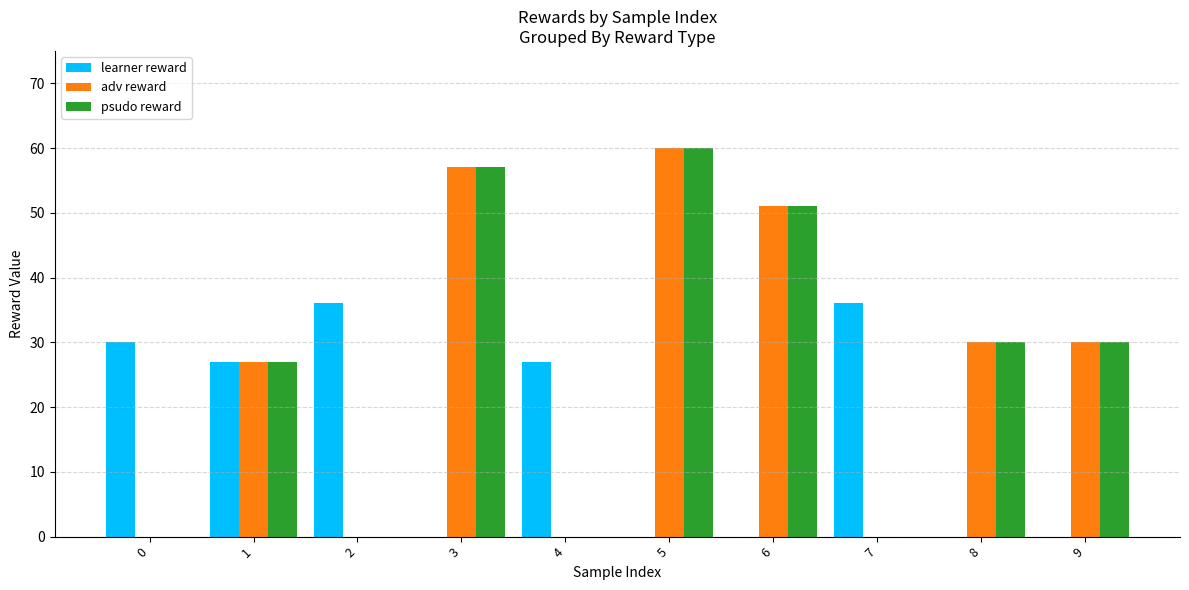

How many groups of bars are there?

10